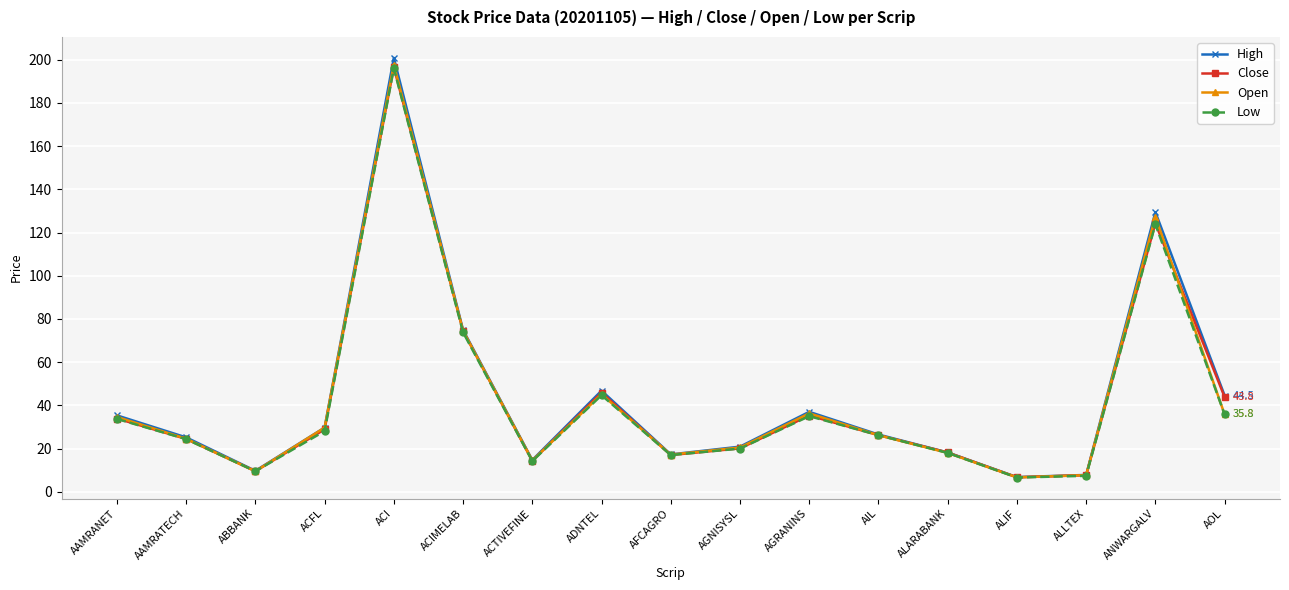

What is the label of the 4th point from the left?

ACFL